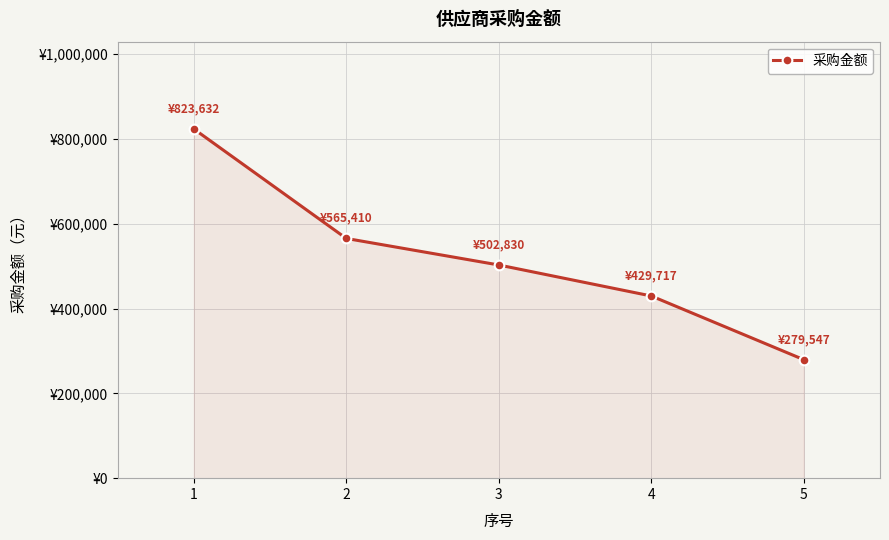

Where is the data nearest to the value 551589?

2